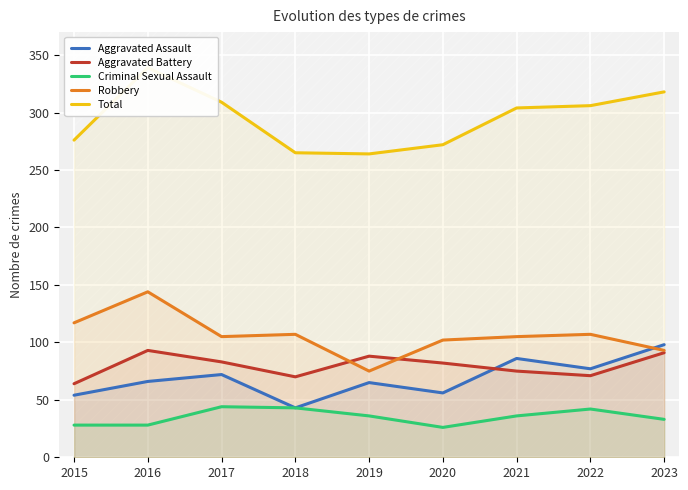

How many lines are shown in the chart?

5